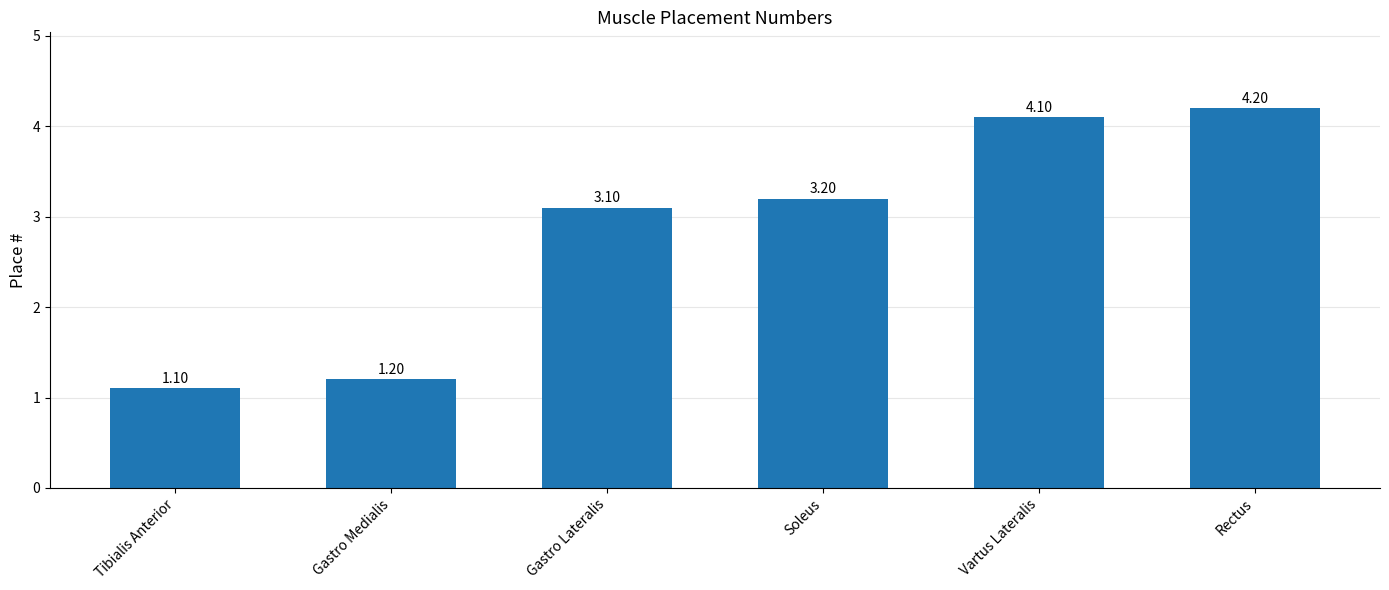

The chart shows a value of 3.2 at Soleus. True or false?

True